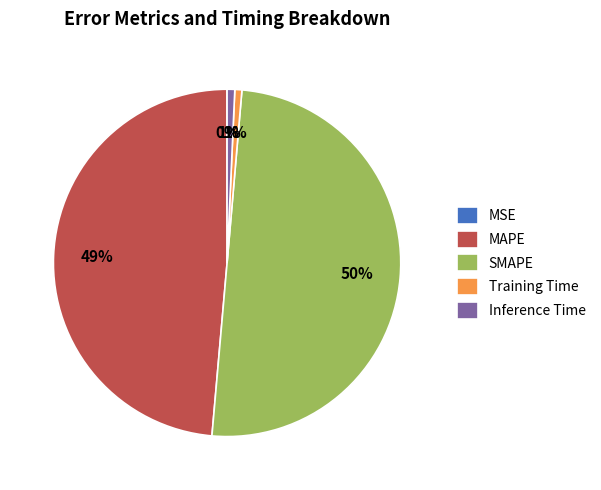

True or false: SMAPE accounts for 50% of the total.

True